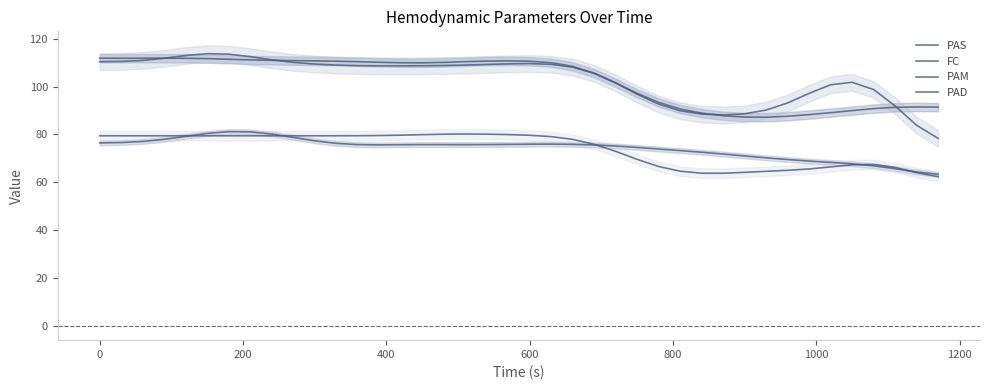

What is the average value of the PAM series?

103.0